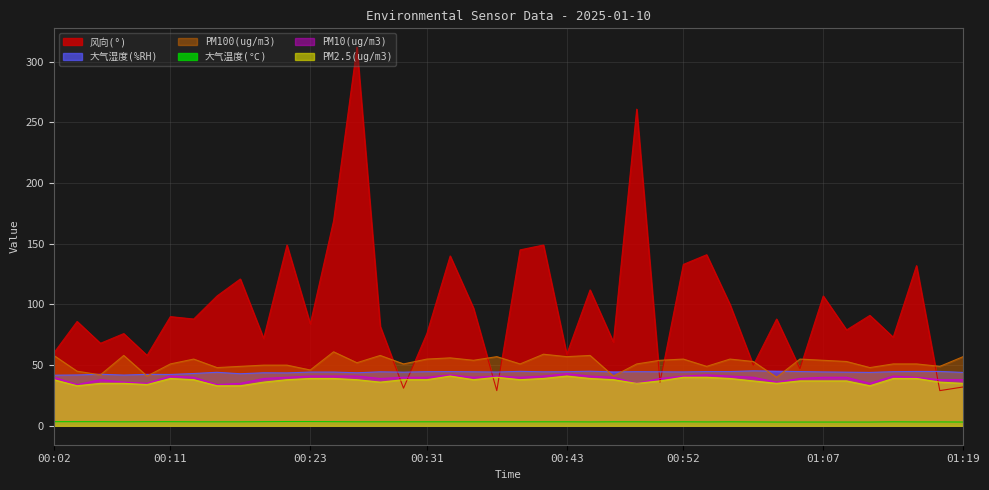

List the labels in order of PM100(ug/m3) value, smallest first.

01:00, 00:10, 00:48, 00:05, 00:03, 00:23, 00:14, 01:12, 00:16, 00:54, 01:18, 00:21, 00:22, 00:11, 00:30, 00:36, 00:49, 01:13, 01:15, 00:26, 00:59, 01:09, 00:34, 00:50, 01:07, 00:13, 00:31, 00:52, 00:56, 01:05, 00:33, 00:35, 00:43, 01:19, 00:02, 00:07, 00:27, 00:45, 00:41, 00:24